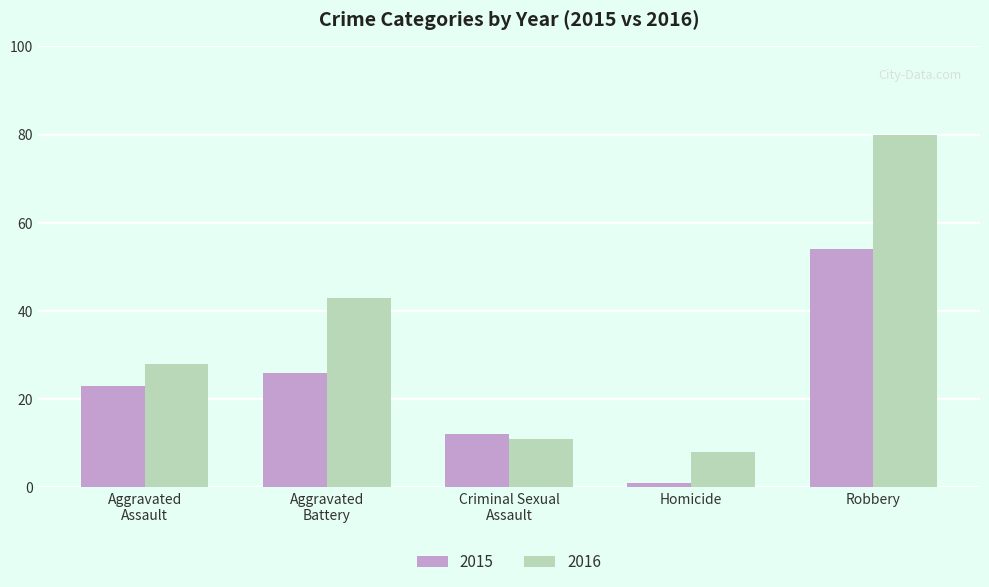

Reading right to left, transcribe all the data shown in this chart.

2015: 54	1	12	26	23
2016: 80	8	11	43	28